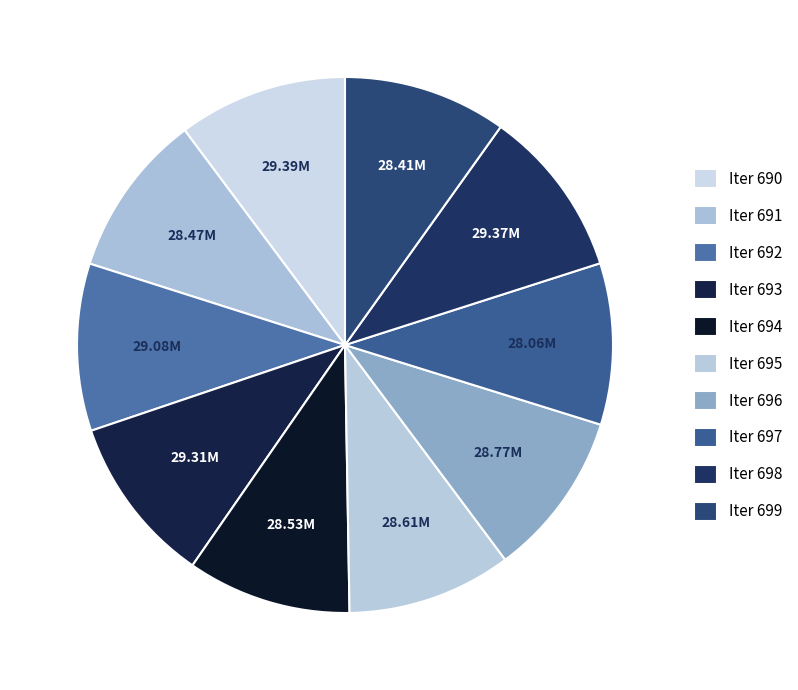

How many segments does this pie chart have?

10